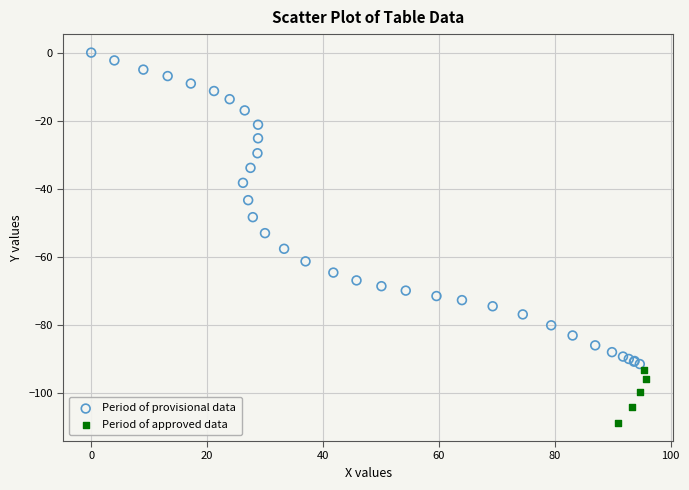

Which series reaches the maximum Y coordinate?

Period of provisional data